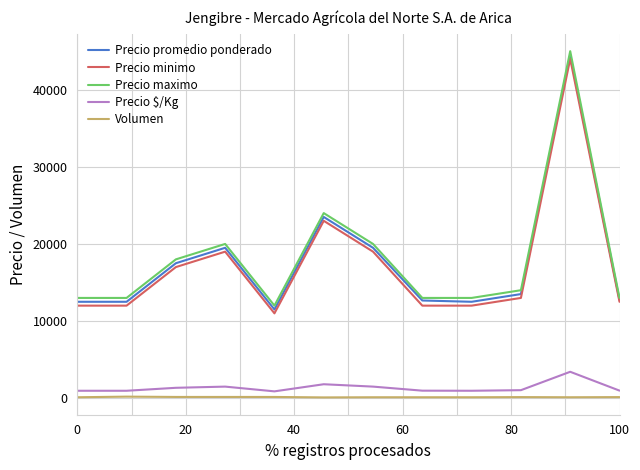

True or false: Volumen and Precio promedio ponderado intersect in this chart.

False